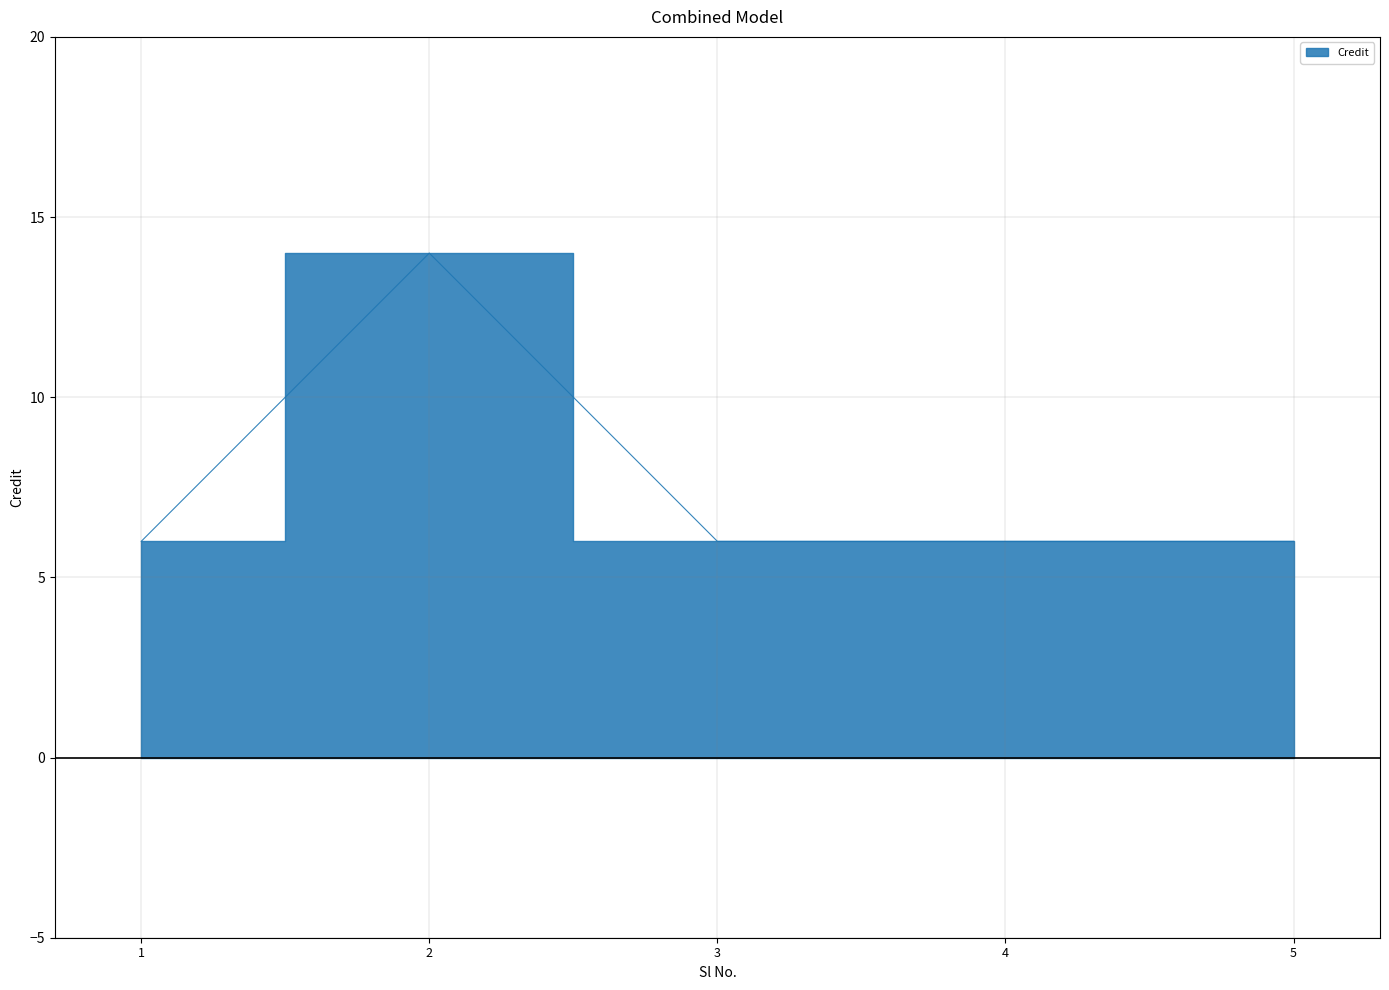

Reading left to right, what are all the values shown in this chart?

1=6	2=14	3=6	4=6	5=6